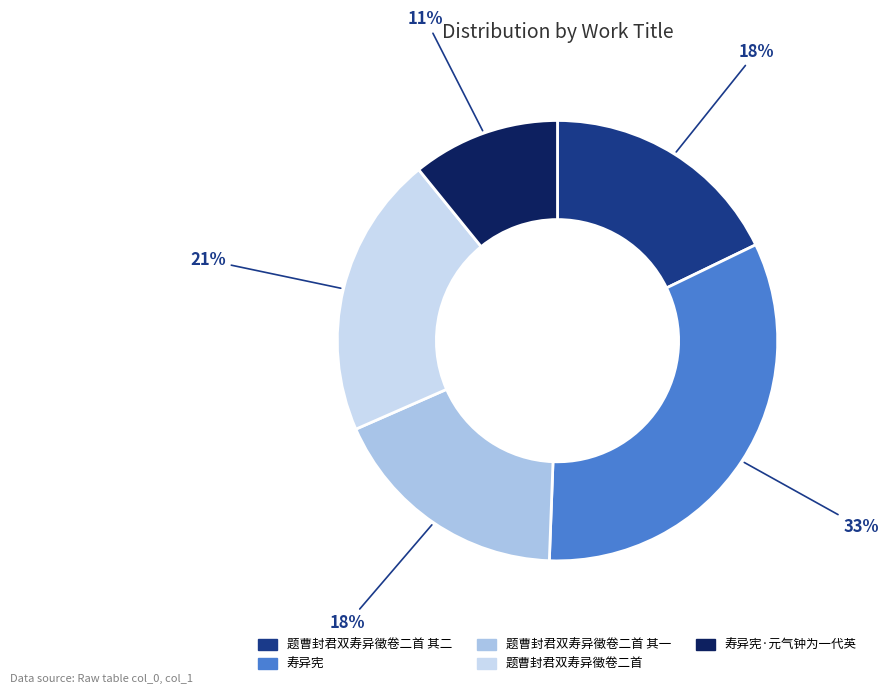

To the nearest percent, what portion does 题曹封君双寿异徵卷二首 其一 represent?

18%